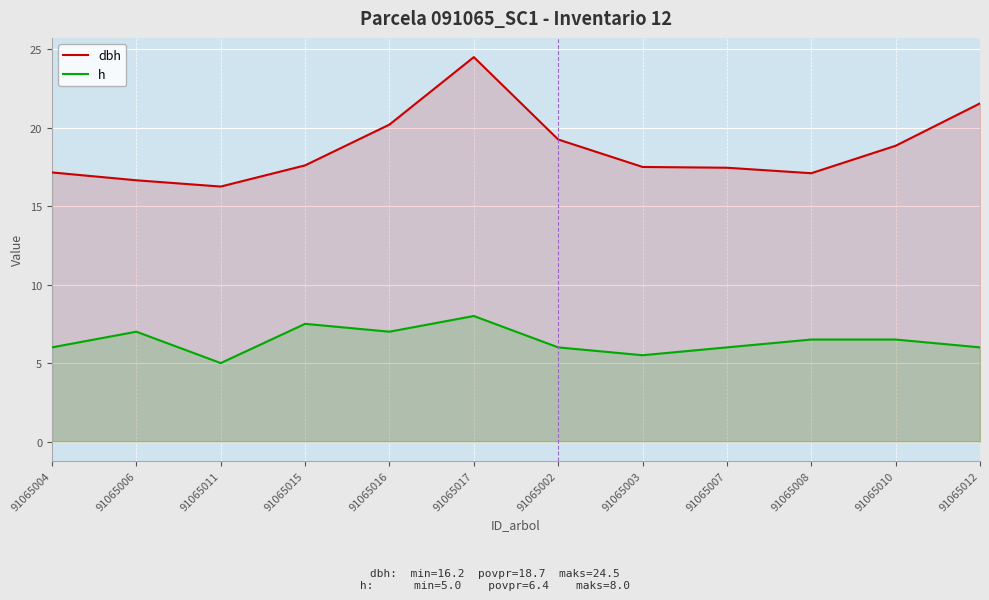

What is the value of the h point at the 10th from the left?

6.5